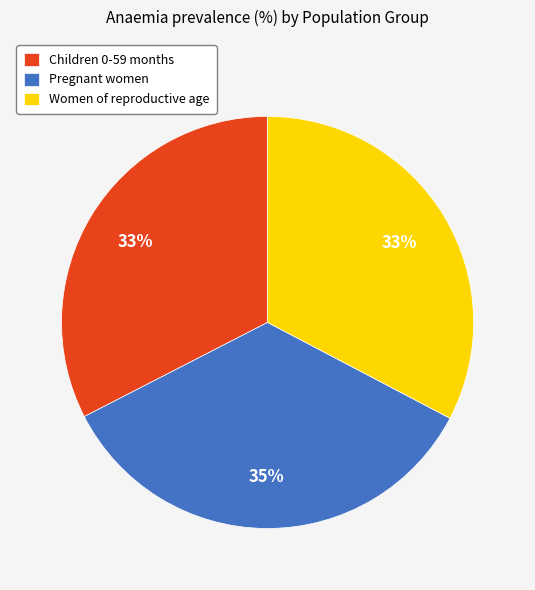

Is the sum of Pregnant women and Children 0-59 months greater than half?

Yes